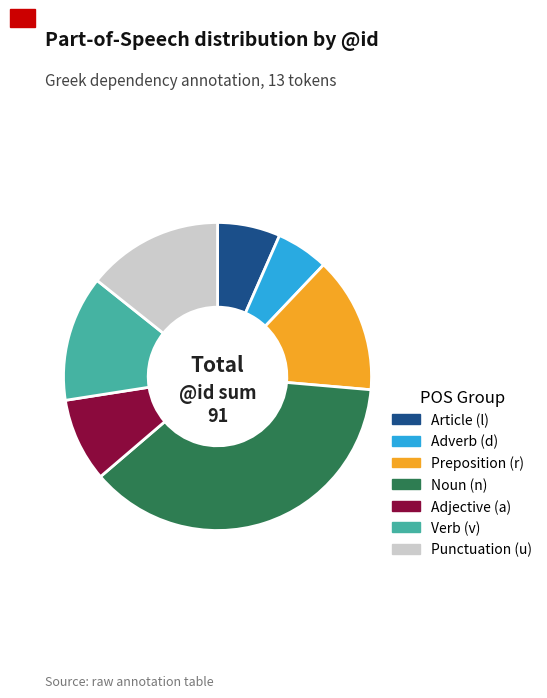

Do Adverb (d) and Preposition (r) together represent more than half of the pie?

No